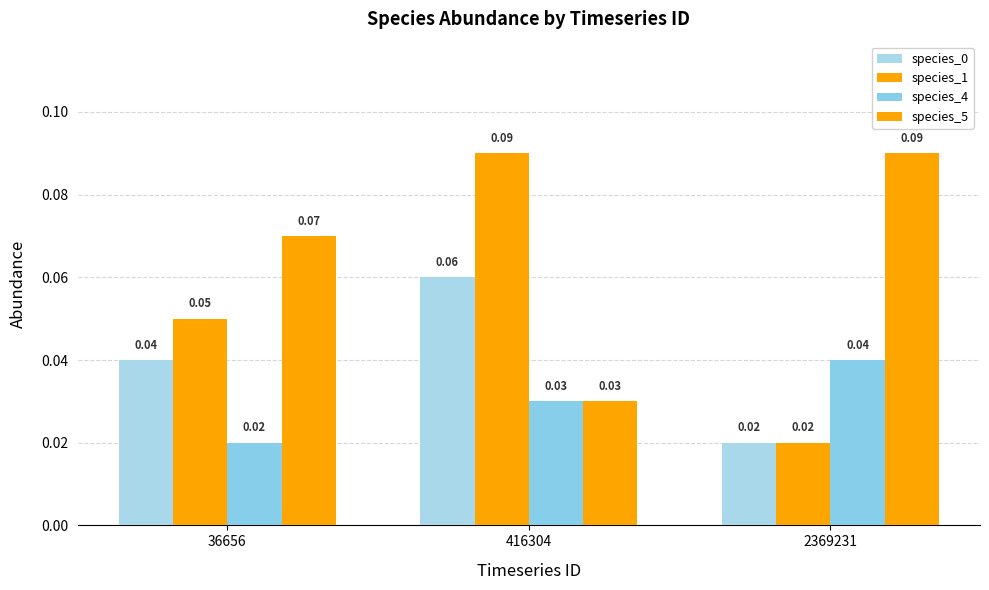

Reading right to left, transcribe all the data shown in this chart.

species_0: 0.0	0.1	0.0
species_1: 0.0	0.1	0.1
species_4: 0.0	0.0	0.0
species_5: 0.1	0.0	0.1